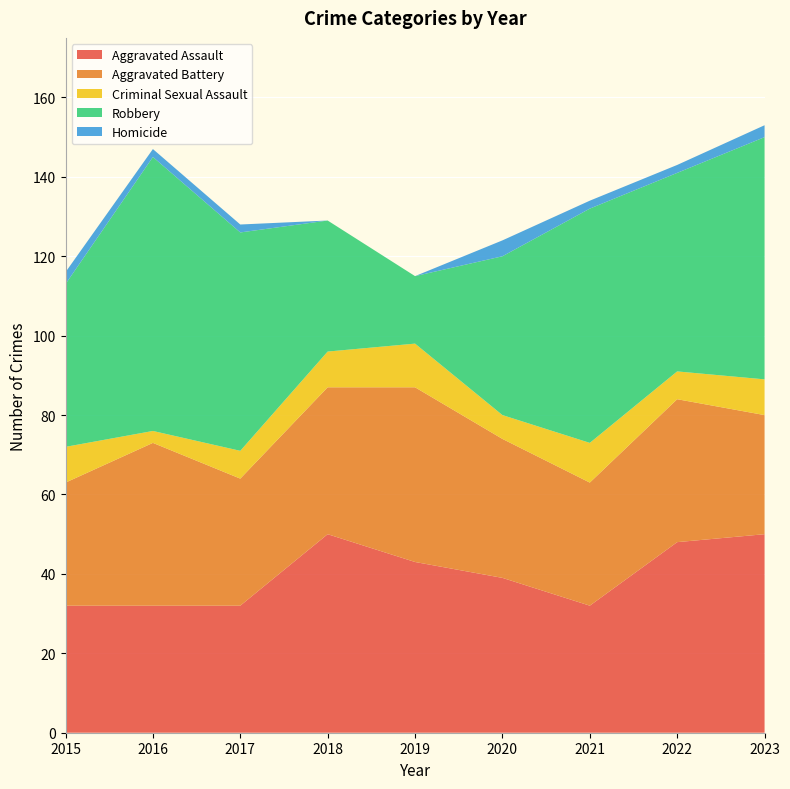

Reading left to right, extract all data points from this chart.

Aggravated Assault: 2015=32	2016=32	2017=32	2018=50	2019=43	2020=39	2021=32	2022=48	2023=50
Aggravated Battery: 2015=31	2016=41	2017=32	2018=37	2019=44	2020=35	2021=31	2022=36	2023=30
Criminal Sexual Assault: 2015=9	2016=3	2017=7	2018=9	2019=11	2020=6	2021=10	2022=7	2023=9
Robbery: 2015=41	2016=69	2017=55	2018=33	2019=17	2020=40	2021=59	2022=50	2023=61
Homicide: 2015=3	2016=2	2017=2	2018=0	2019=0	2020=4	2021=2	2022=2	2023=3